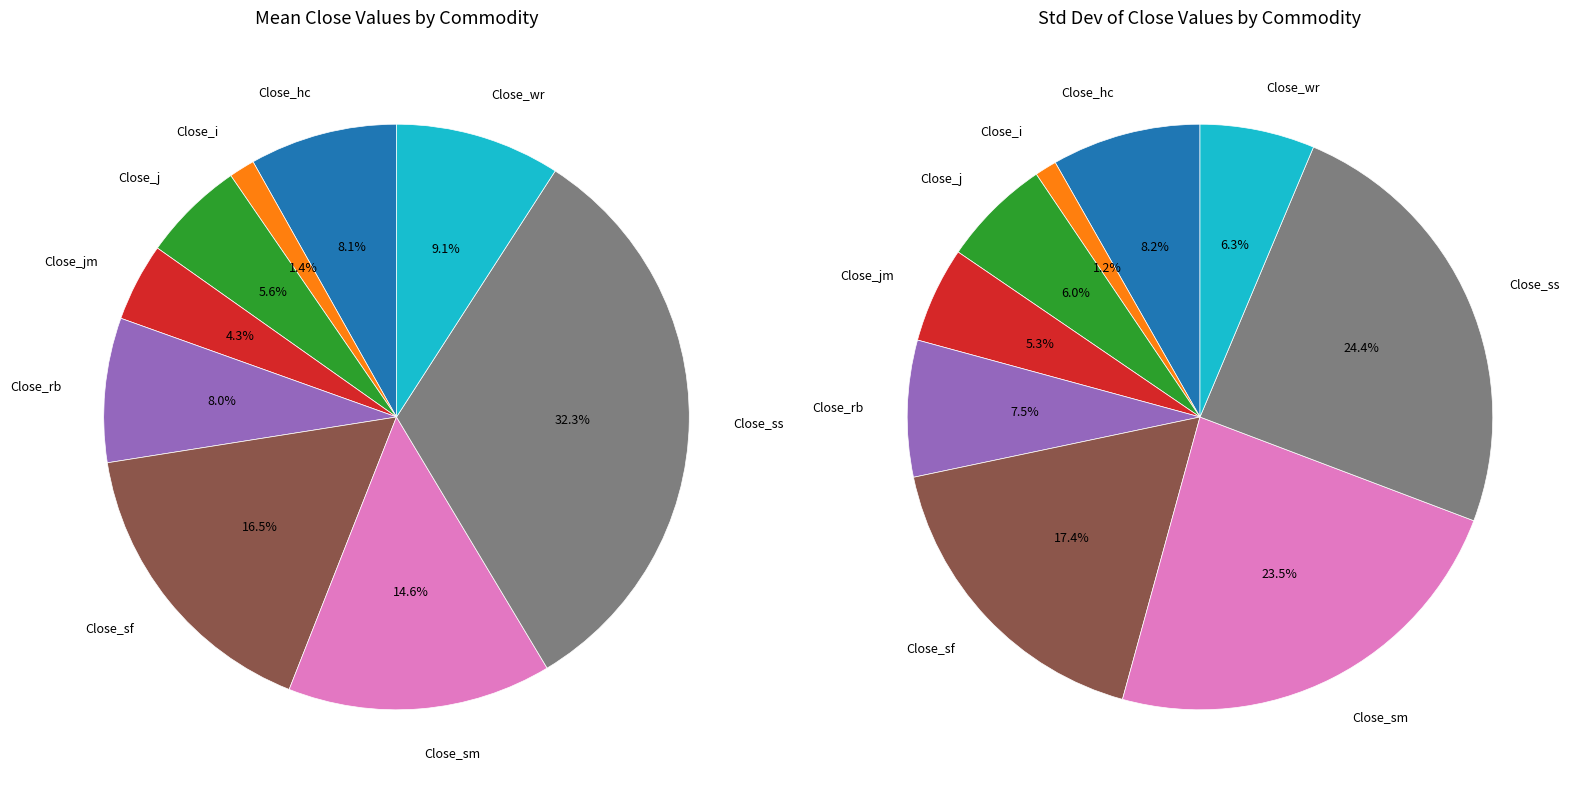

Does Close_wr account for over 50% of the chart?

No